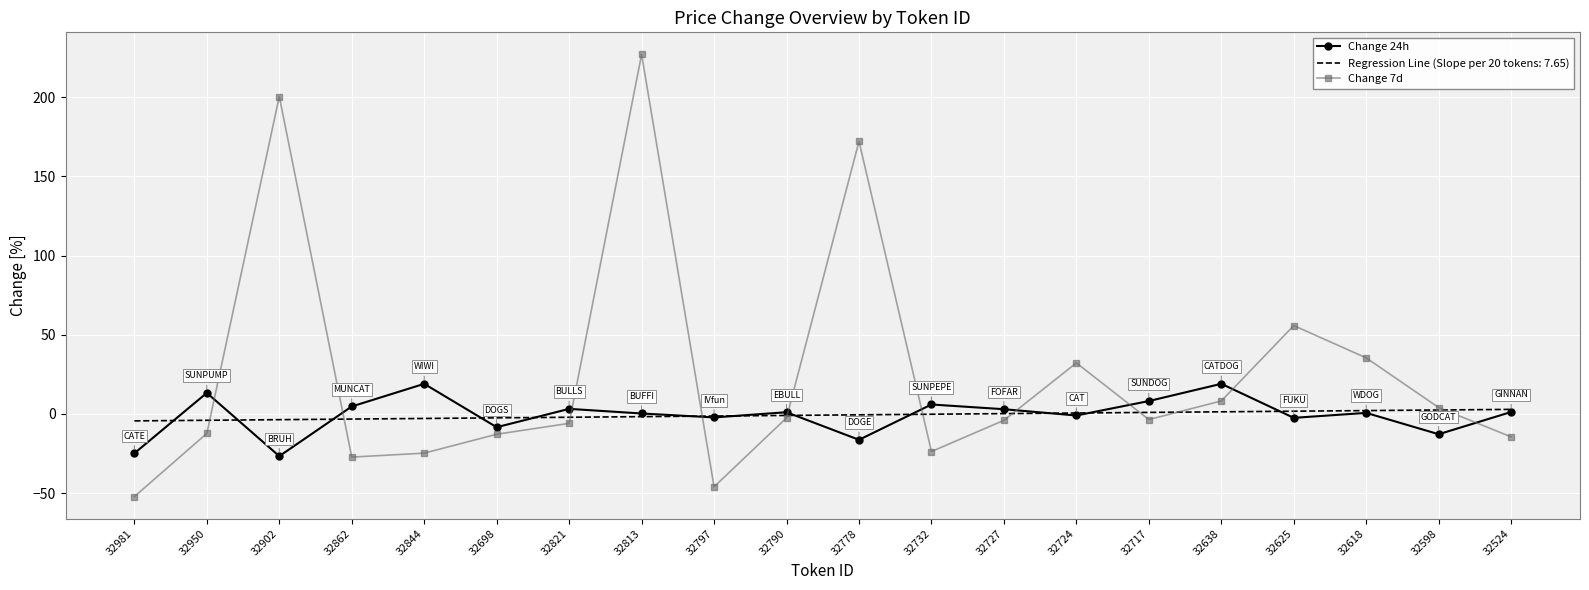

At which category is the sum across all series the highest?

32813